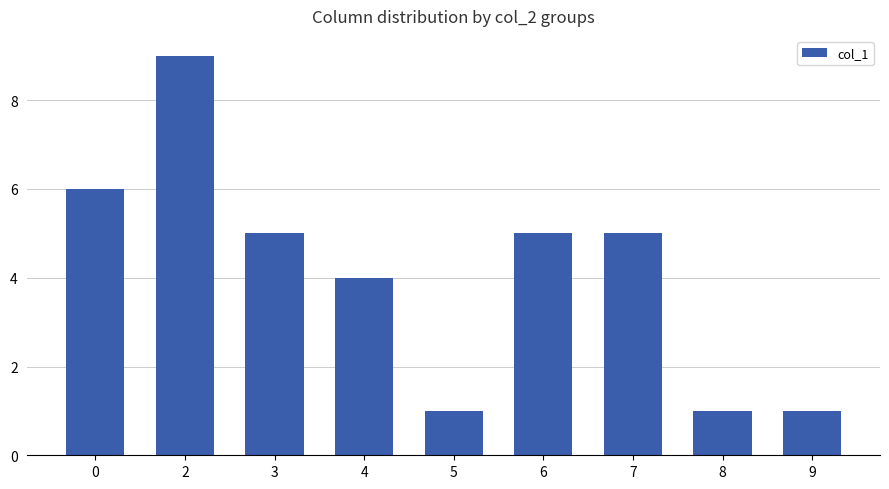

What is the difference between the maximum and second lowest values?

8